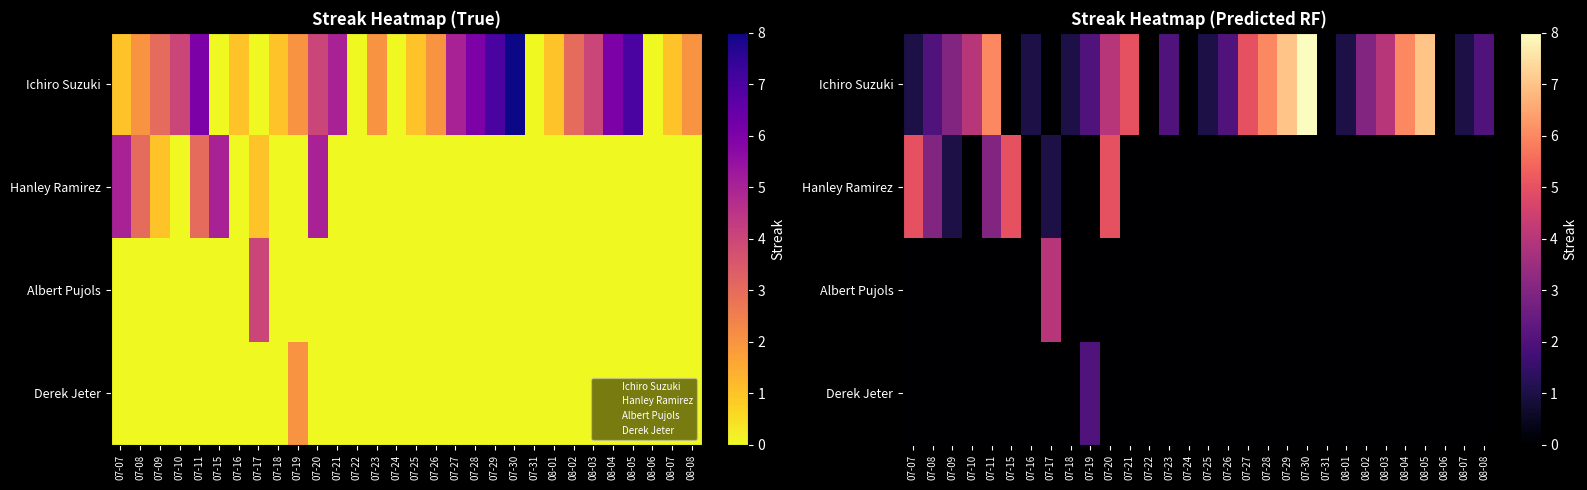

How many values in the Albert Pujols series exceed 0?

1